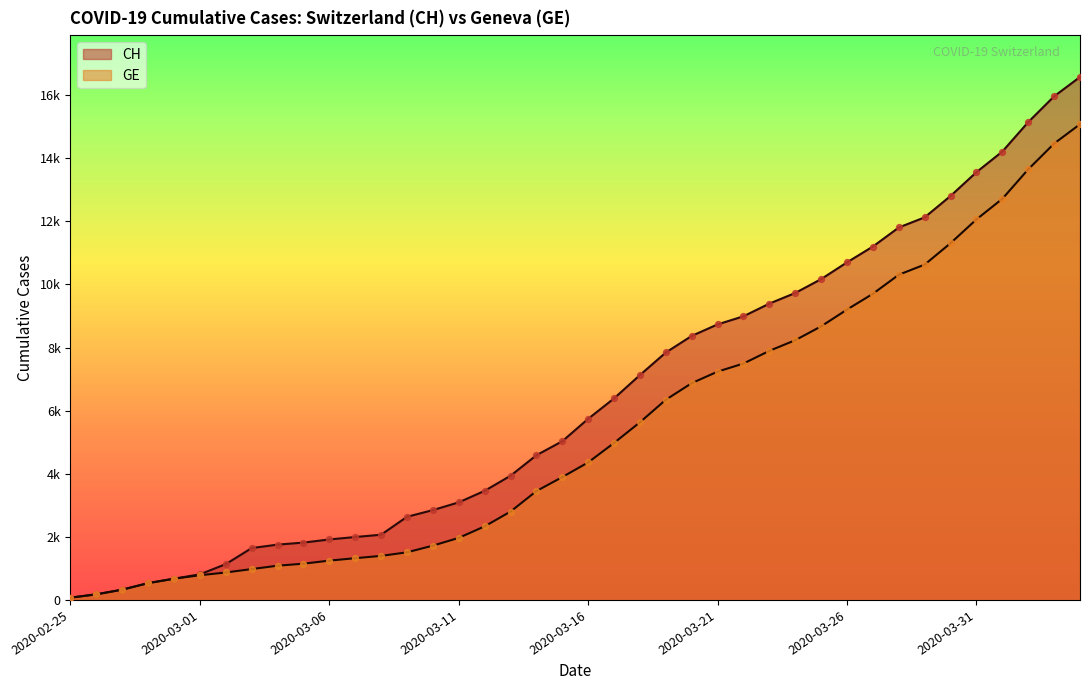

At which category is the sum across all series the highest?

2020-04-04